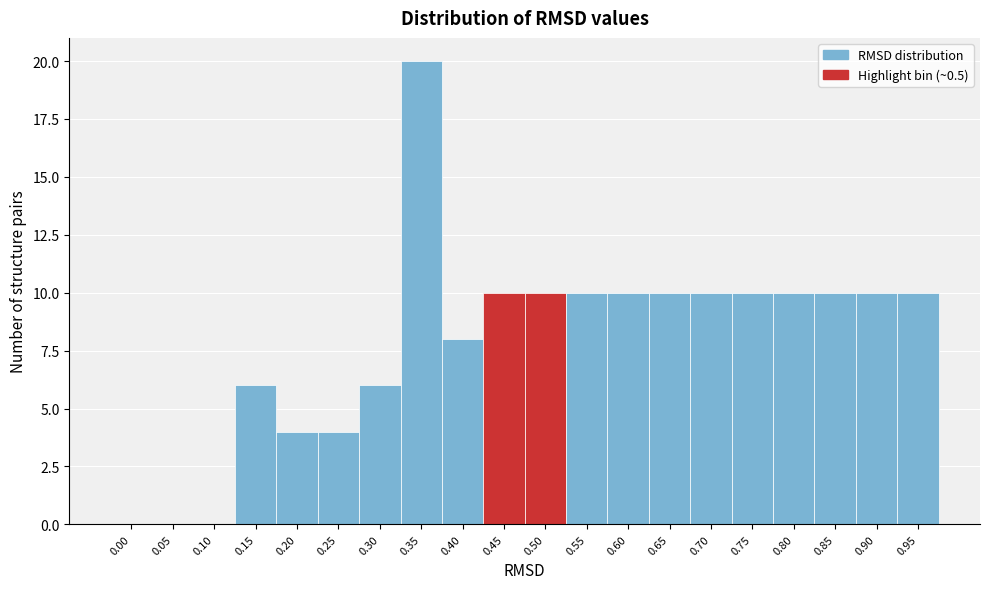

Reading left to right, what are all the values shown in this chart?

0.00=0	0.05=0	0.10=0	0.15=6	0.20=4	0.25=4	0.30=6	0.35=20	0.40=8	0.45=10	0.50=10	0.55=10	0.60=10	0.65=10	0.70=10	0.75=10	0.80=10	0.85=10	0.90=10	0.95=10